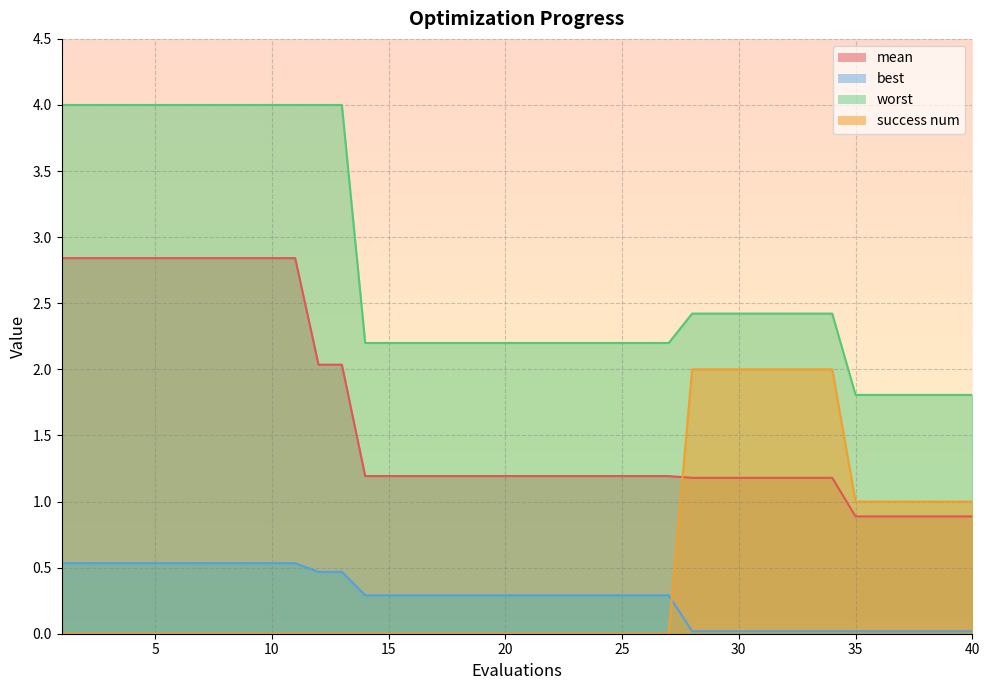

What is the sum of the worst values at 31 and 25?

4.6